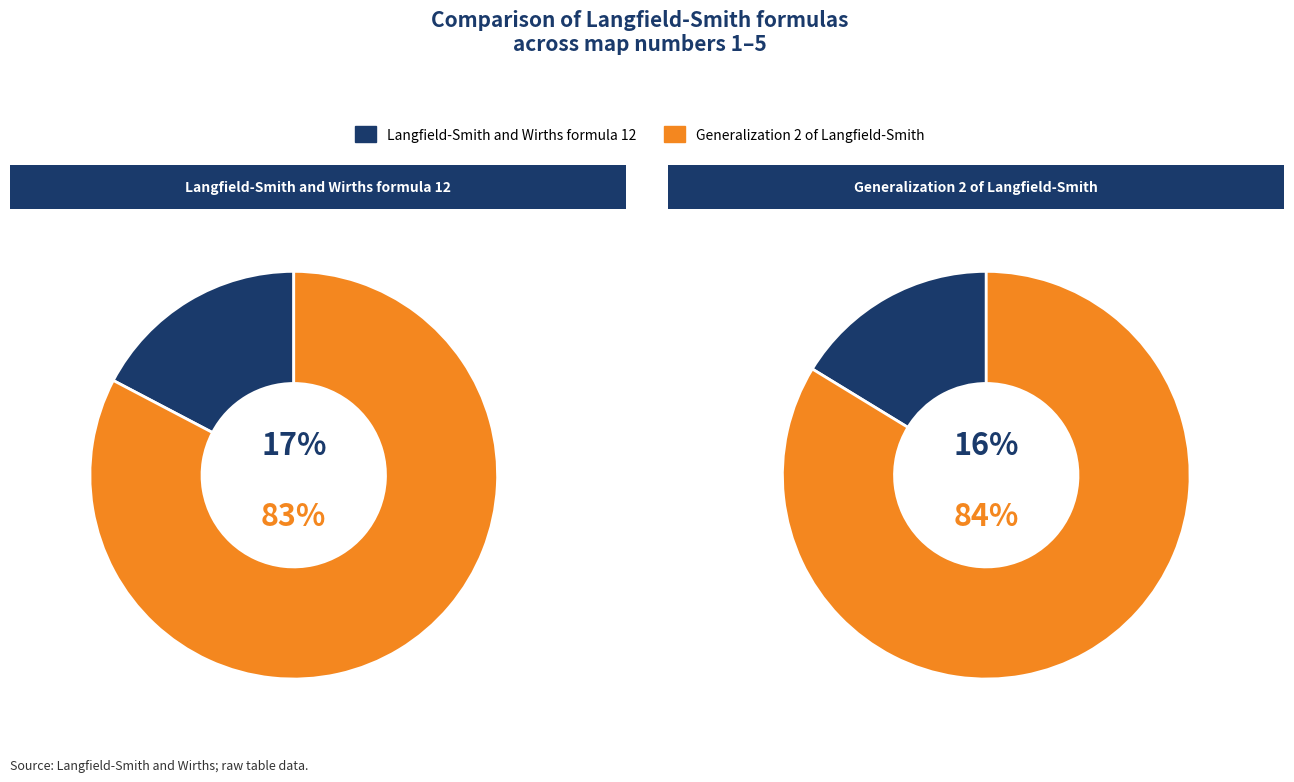

What percentage is NOT represented by 1?

82.7%